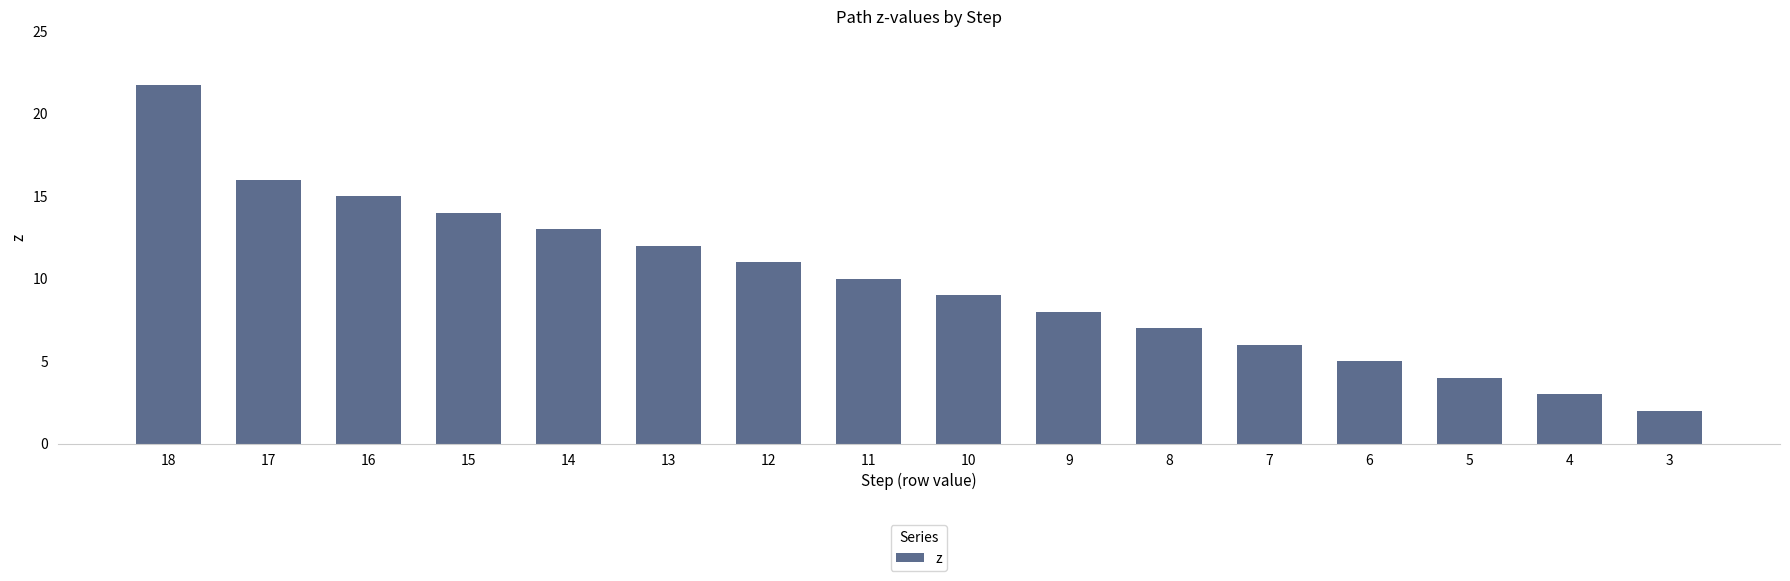

At which label is the value closest to 11?

12